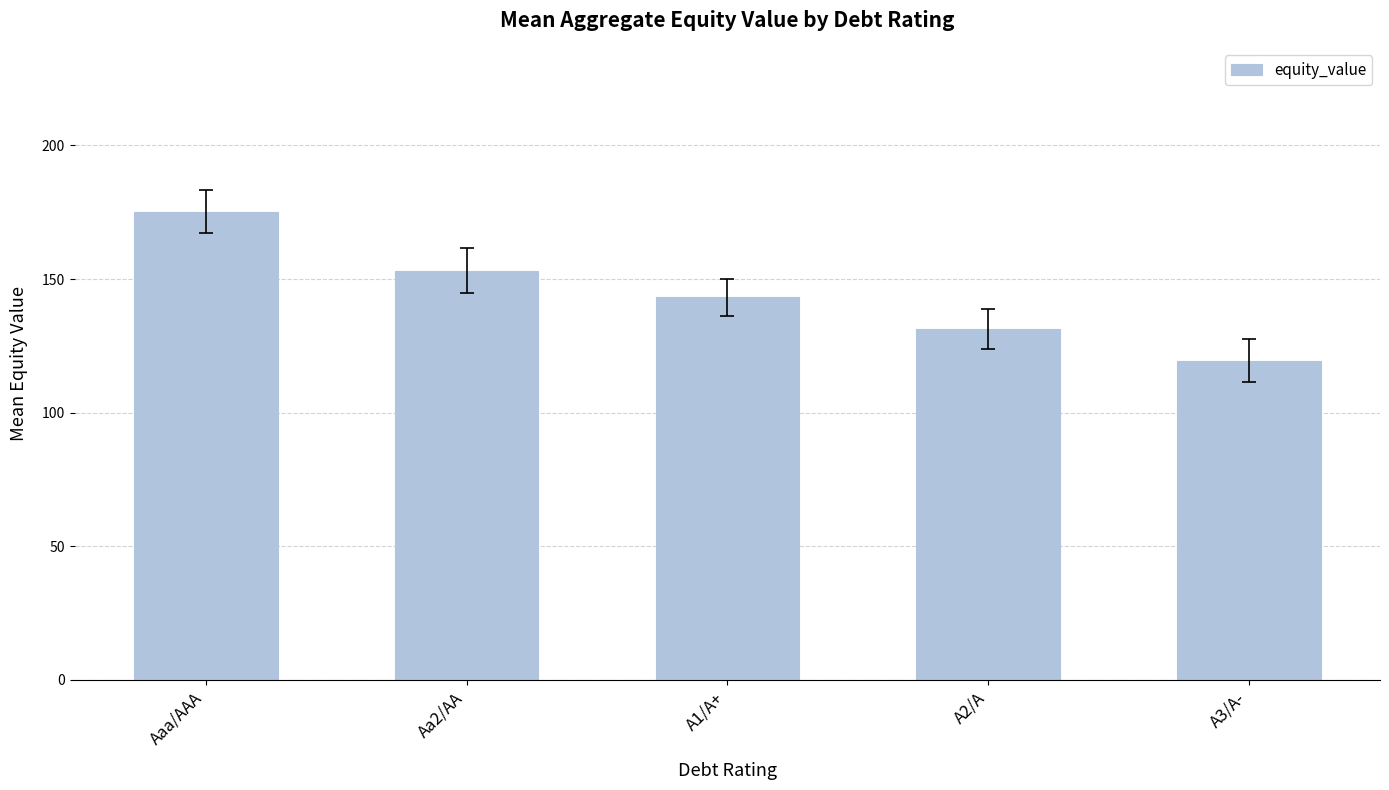

Rank the categories by value from lowest to highest.

A3/A-, A2/A, A1/A+, Aa2/AA, Aaa/AAA